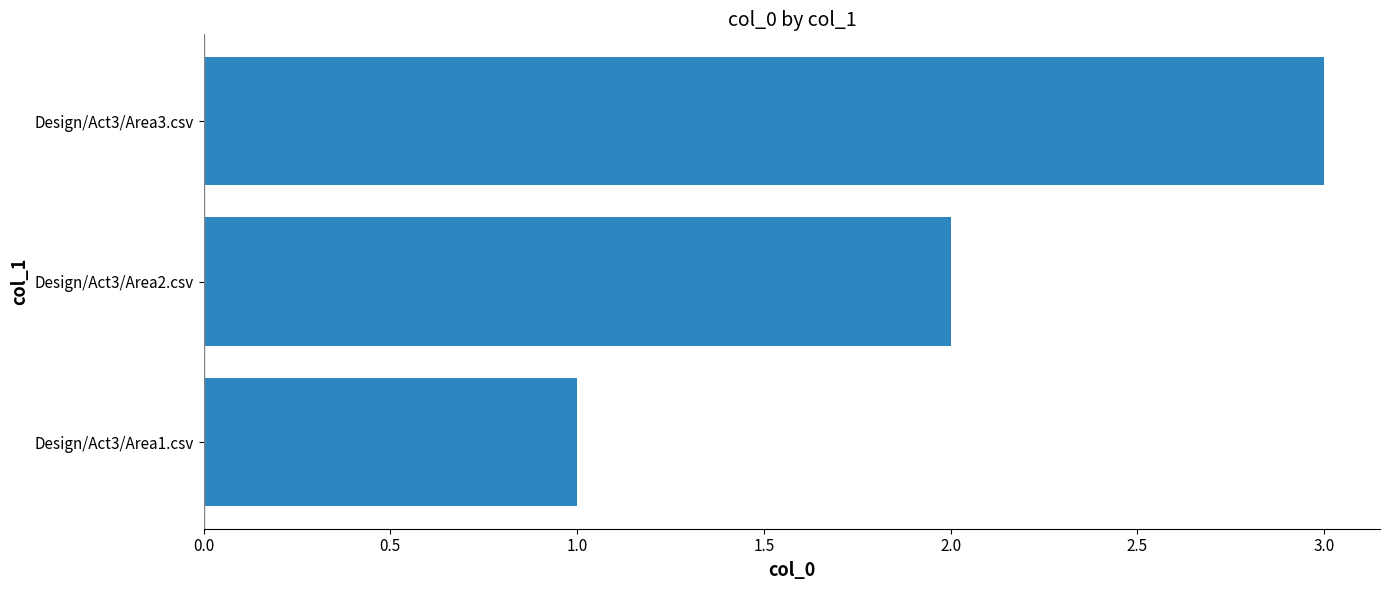

Which has a higher value, Design/Act3/Area2.csv or Design/Act3/Area1.csv?

Design/Act3/Area2.csv